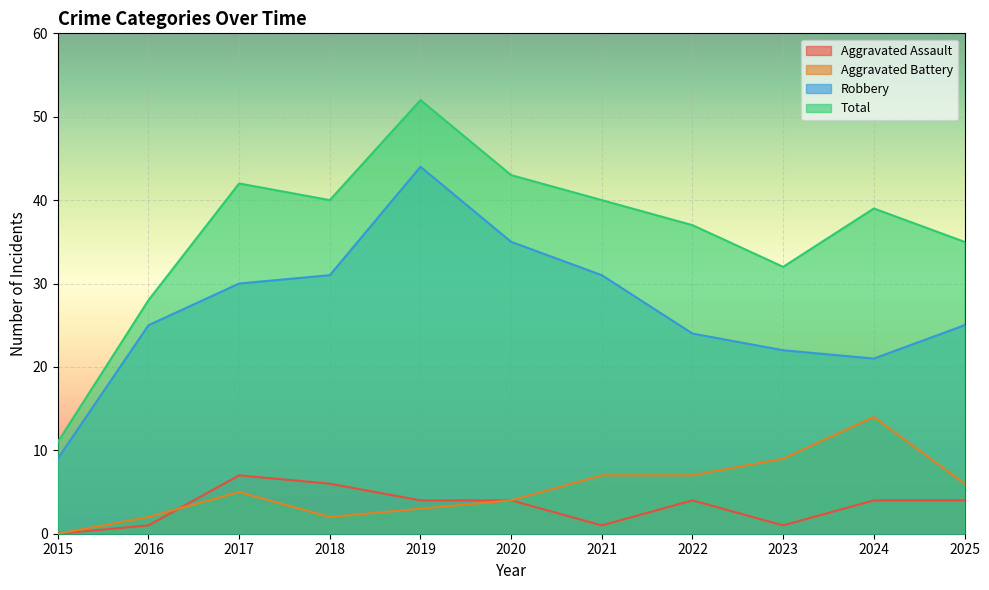

Between 2021 and 2025, which series saw the biggest shift?

Robbery